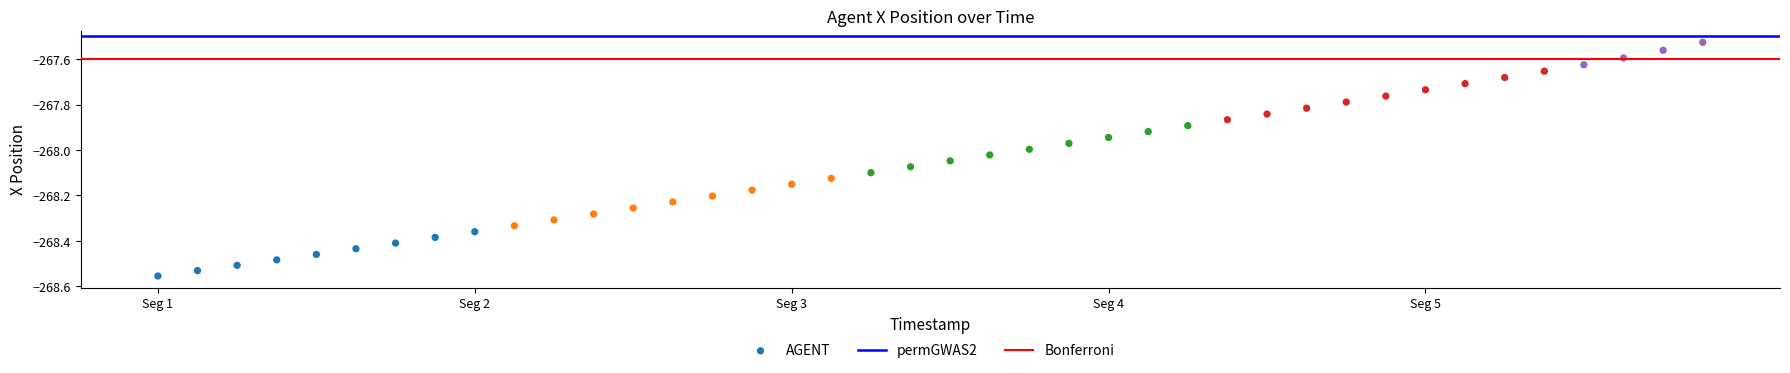

What is the range of Y values (max minus min)?

1.0